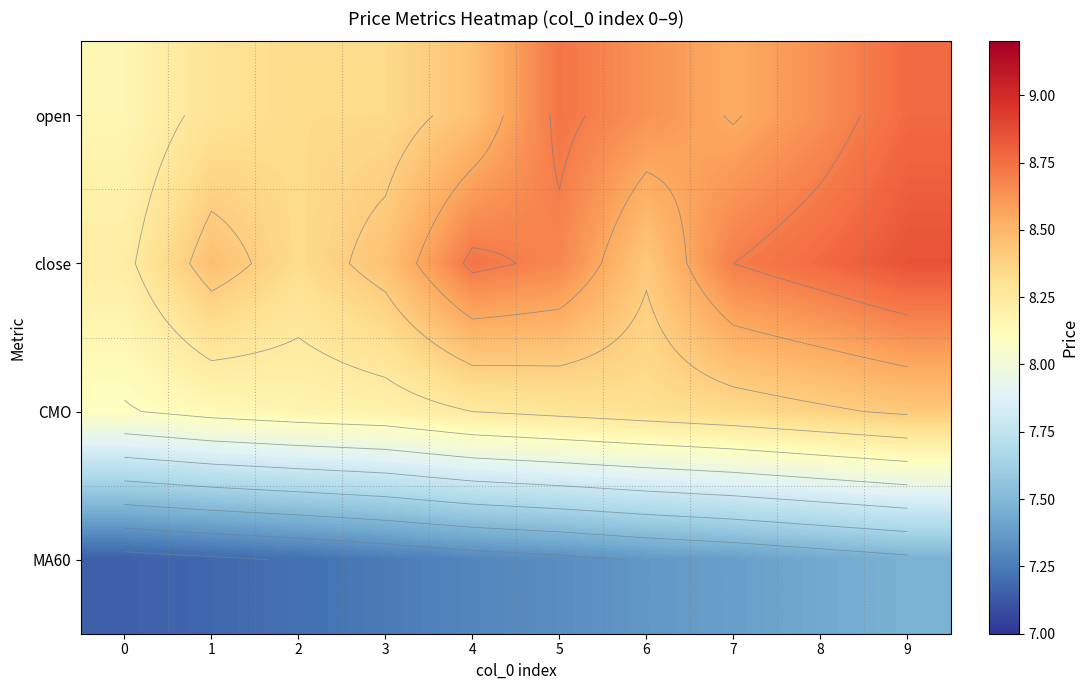

What is the spread (max minus min) of values at 8?

1.3